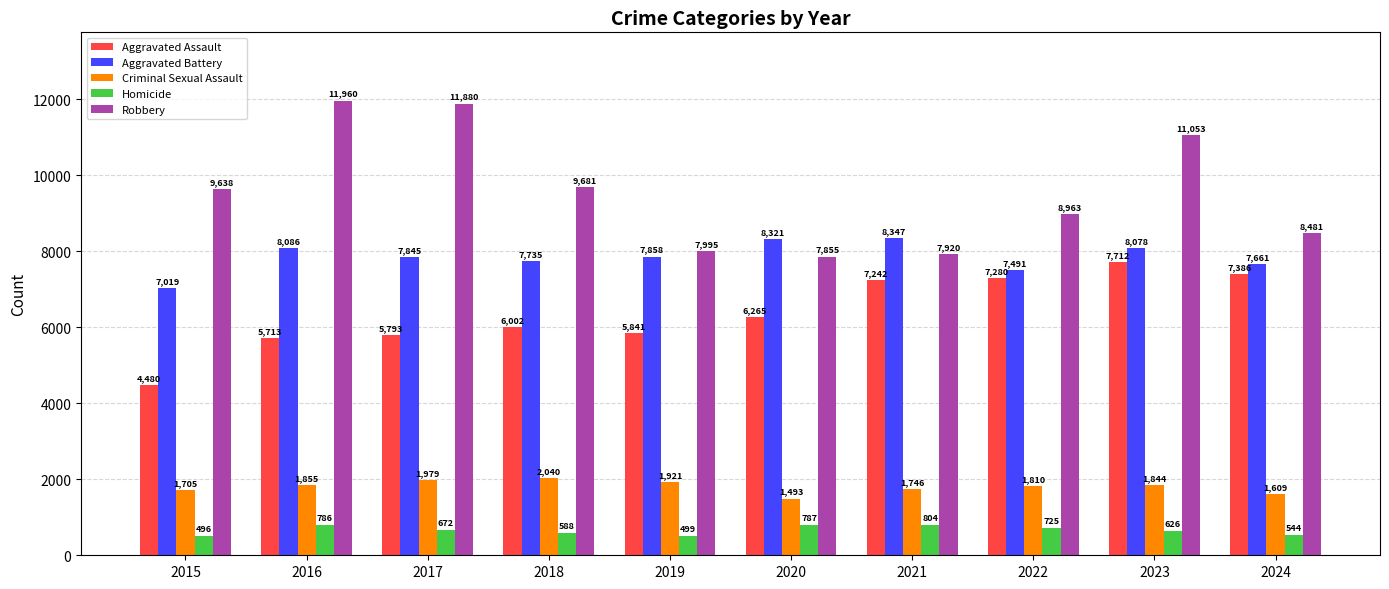

Reading left to right, extract all data points from this chart.

Aggravated Assault: 2015=4480	2016=5713	2017=5793	2018=6002	2019=5841	2020=6265	2021=7242	2022=7280	2023=7712	2024=7386
Aggravated Battery: 2015=7019	2016=8086	2017=7845	2018=7735	2019=7858	2020=8321	2021=8347	2022=7491	2023=8078	2024=7661
Criminal Sexual Assault: 2015=1705	2016=1855	2017=1979	2018=2040	2019=1921	2020=1493	2021=1746	2022=1810	2023=1844	2024=1609
Homicide: 2015=496	2016=786	2017=672	2018=588	2019=499	2020=787	2021=804	2022=725	2023=626	2024=544
Robbery: 2015=9638	2016=11960	2017=11880	2018=9681	2019=7995	2020=7855	2021=7920	2022=8963	2023=11053	2024=8481